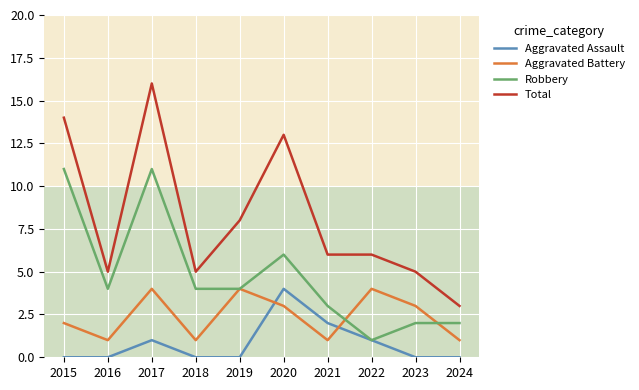

Is this an area chart (filled region under the line)?

No